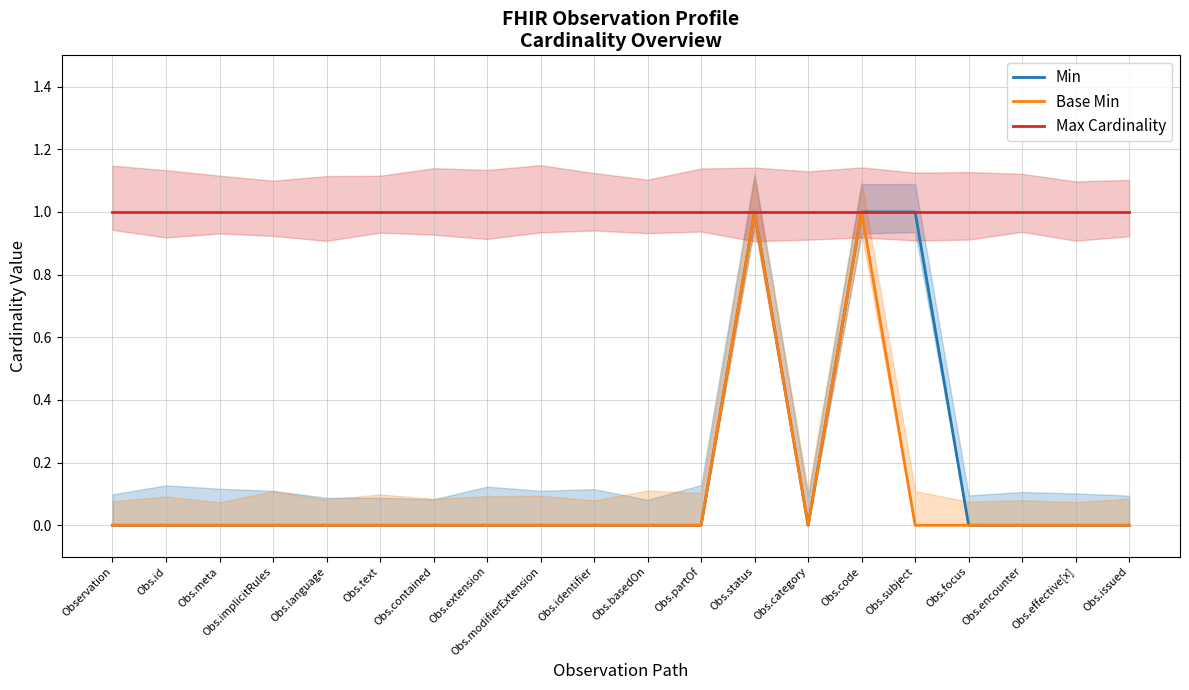

What are all the series names shown in the legend?

Min, Base Min, Max Cardinality